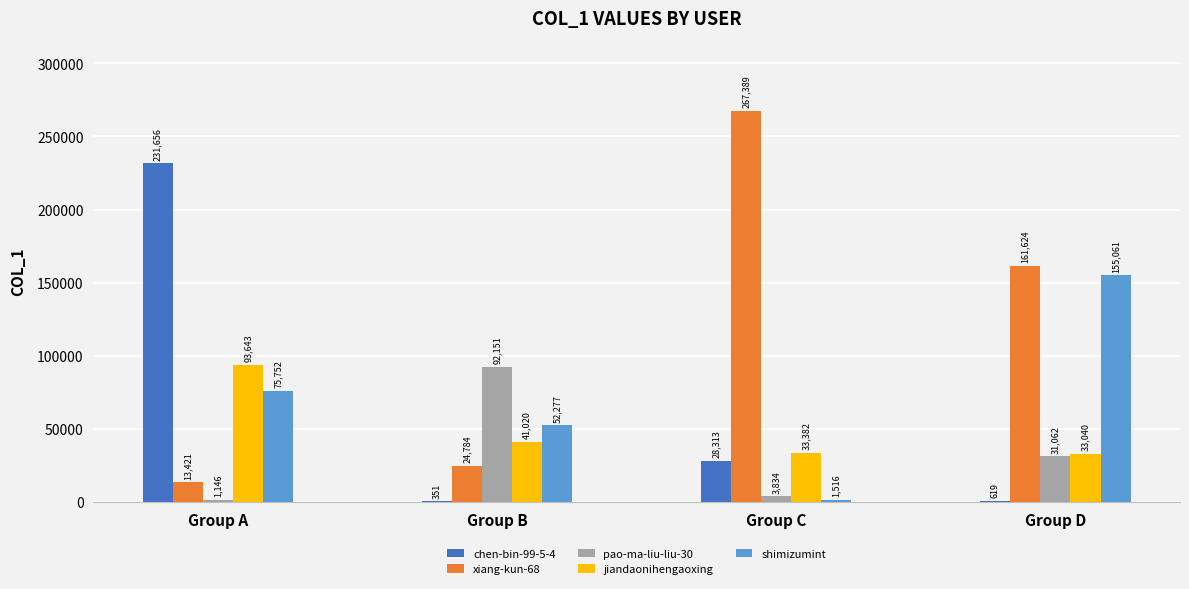

How many categories are shown in the chart?

4